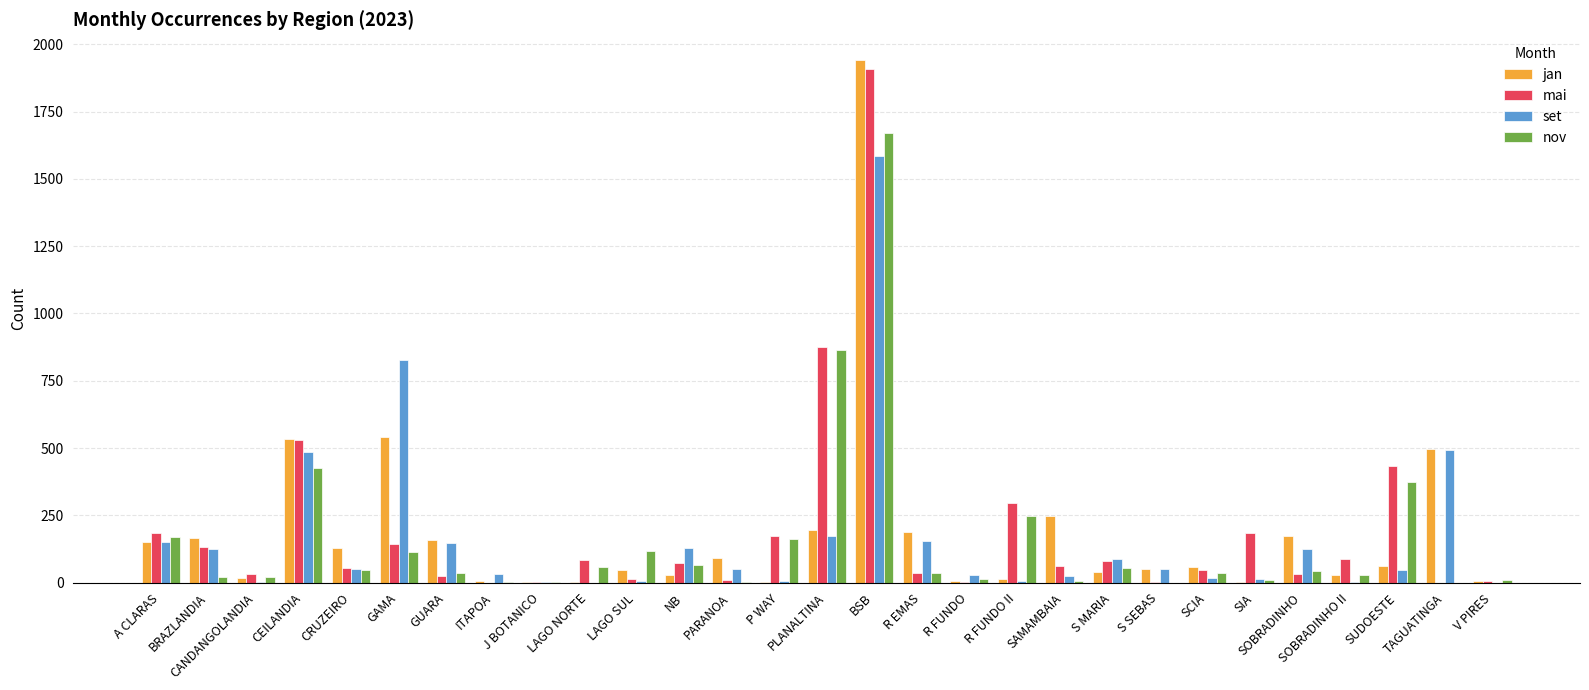

Is the value of jan at R EMAS greater than the value of mai at S MARIA?

Yes